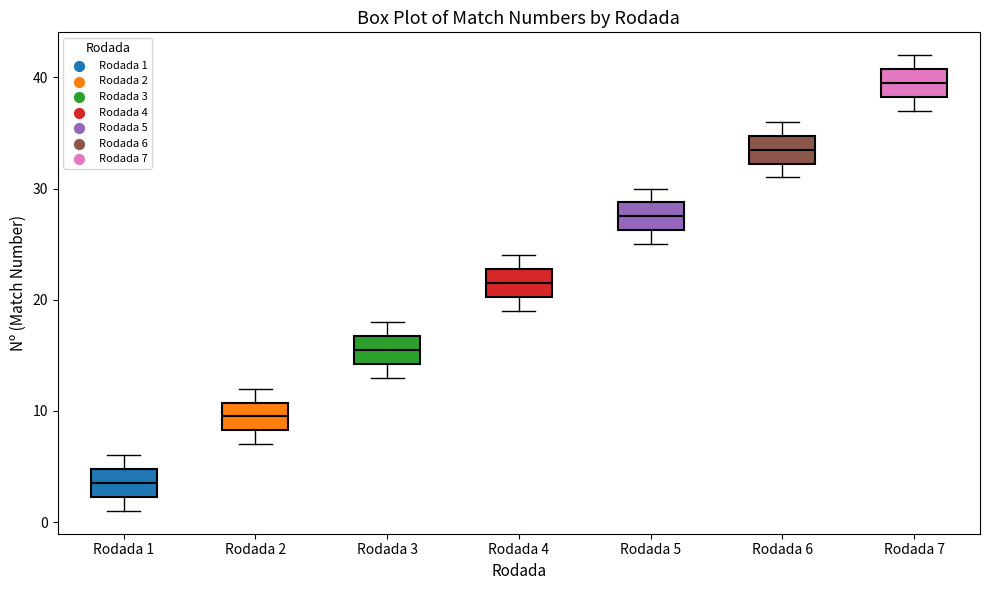

Which box's median line is the highest?

Rodada 7